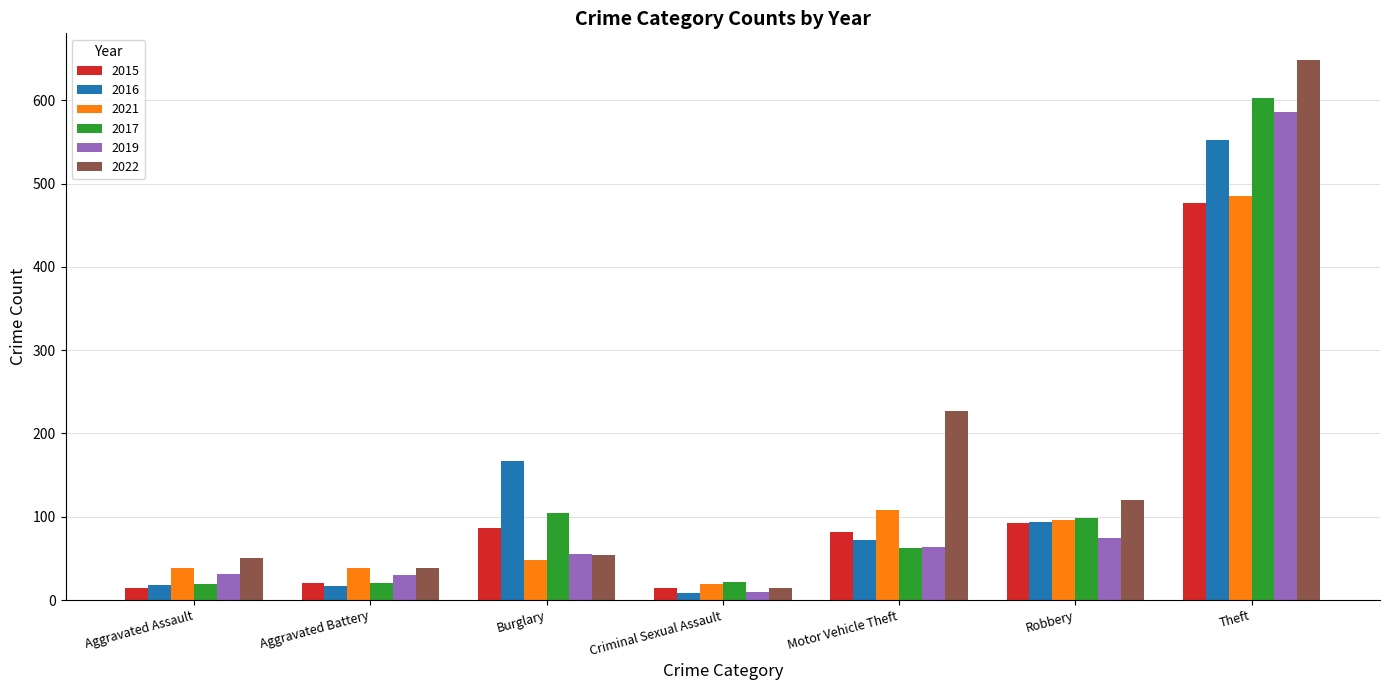

Between Burglary and Theft, which series saw the biggest shift?

2022